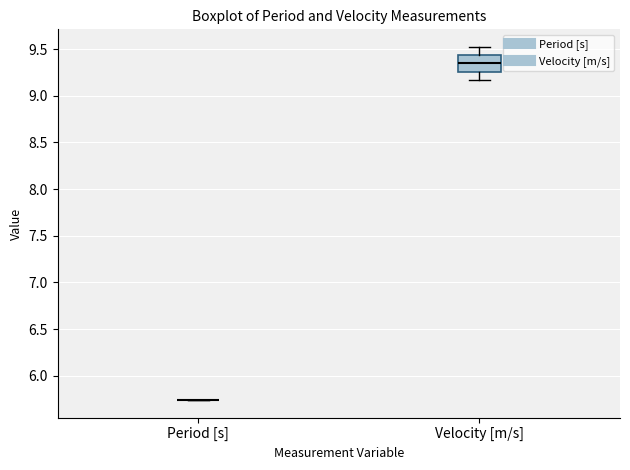

Reading left to right, read every box against the y-axis: the position of its median line, the range the box covers, and the ends of its whiskers. The values are not printed on the chart, so give them approximately, as read against the axis.

Period [s]: box collapsed to a line at 5.75, whiskers 5.75 to 5.75
Velocity [m/s]: median 9.35, box 9.25 to 9.45, whiskers 9.15 to 9.50